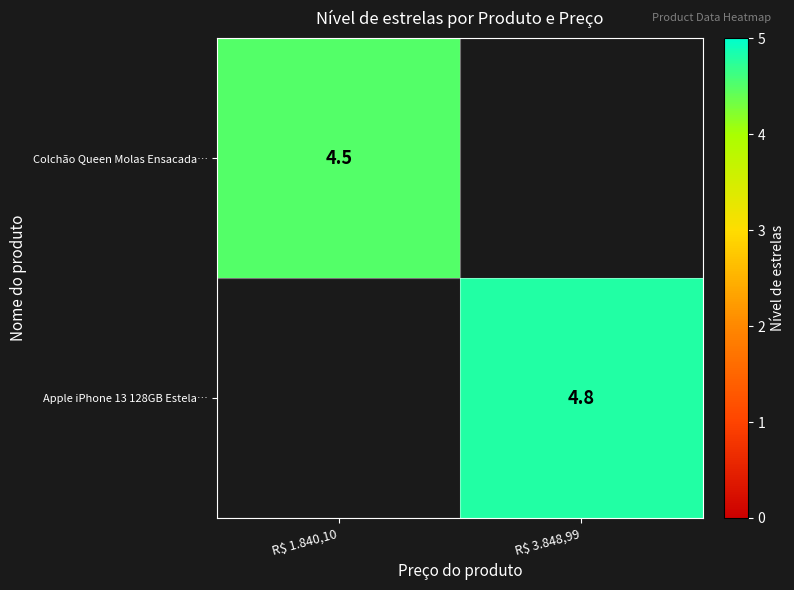

The value of Colchão Queen Molas Ensacada… at R$ 1.840,10 is 6.8. True or false?

False